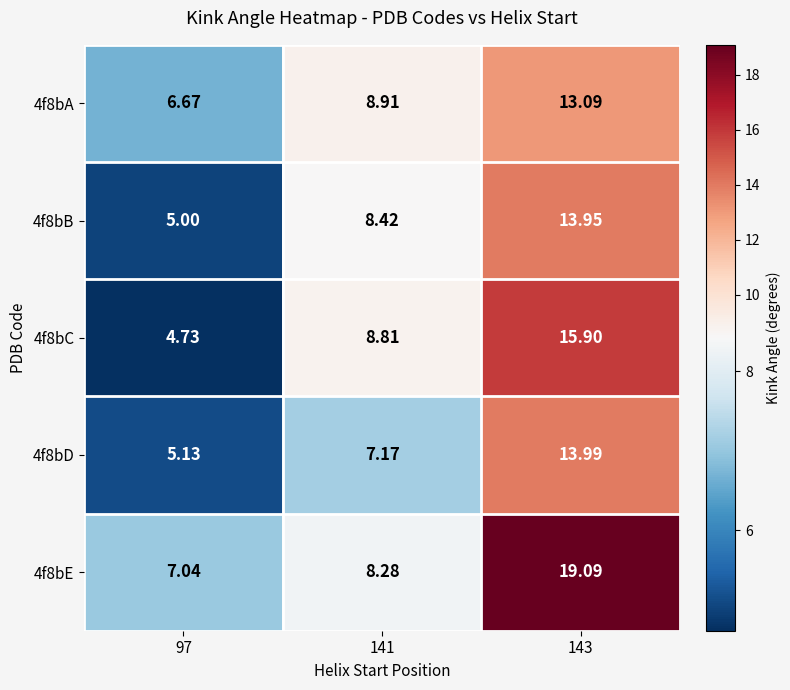

At 97, list the series in order from smallest to largest.

4f8bC, 4f8bB, 4f8bD, 4f8bA, 4f8bE